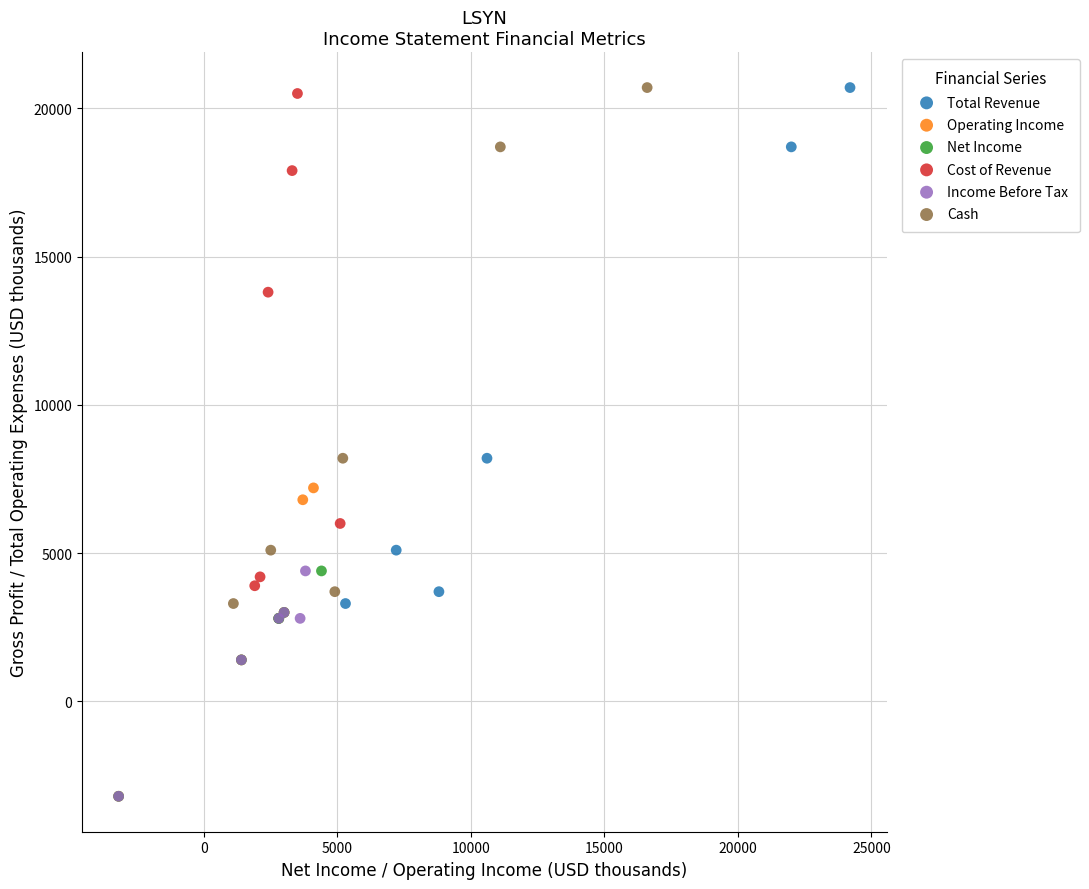

What are all the series names shown in the legend?

Total Revenue, Operating Income, Net Income, Cost of Revenue, Income Before Tax, Cash